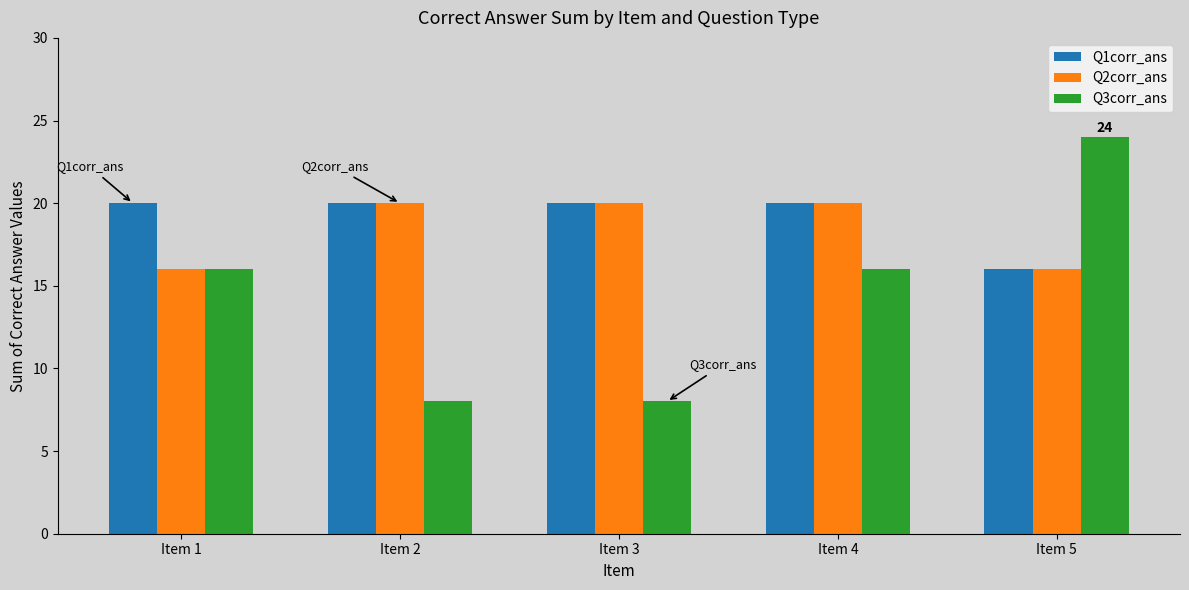

Which series has the widest spread of values?

Q3corr_ans